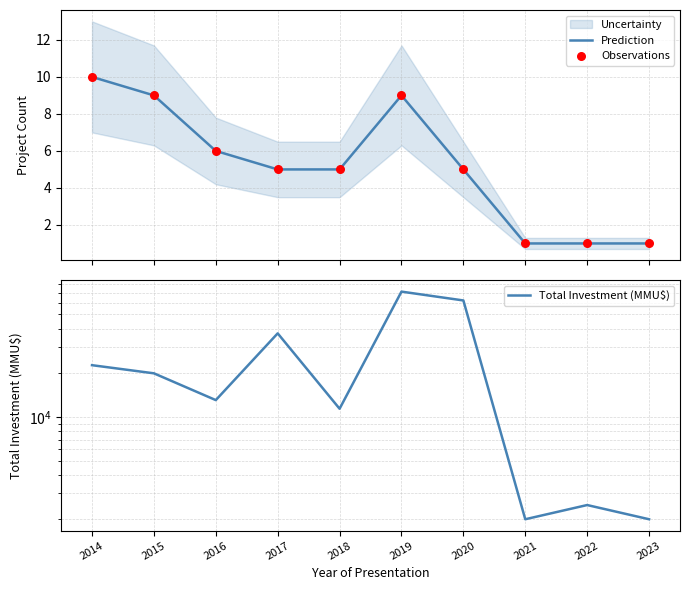

Is the value of Observations at 2015 greater than the value of Total Investment (MMU$) at 2019?

No